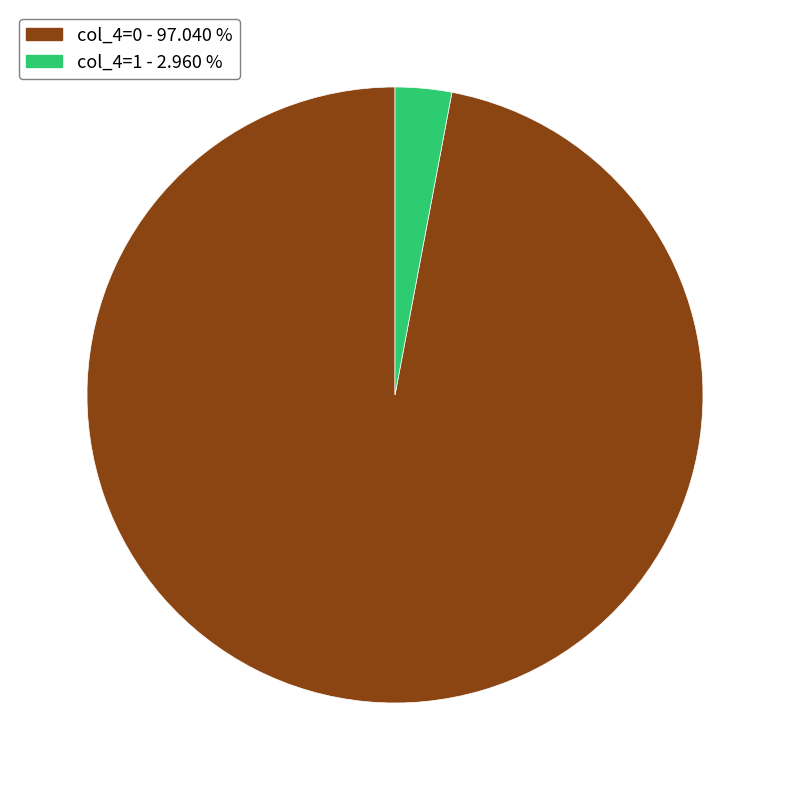

Is there any slice that represents more than half of the pie?

Yes